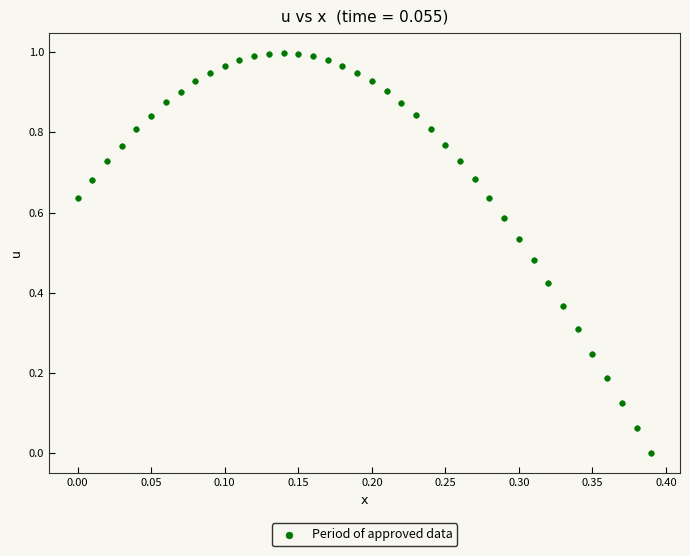

How many points are shown in the scatter plot?

40